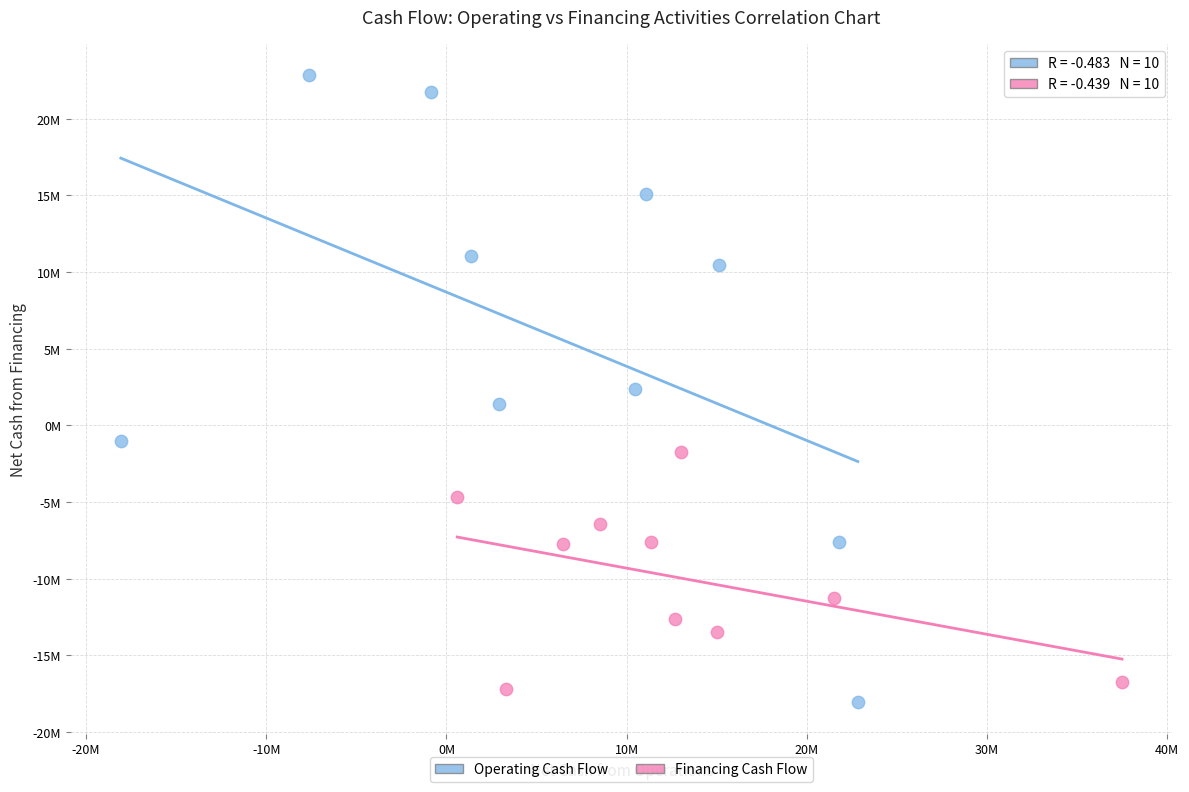

Which series contains the lowest Y value?

Operating Cash Flow